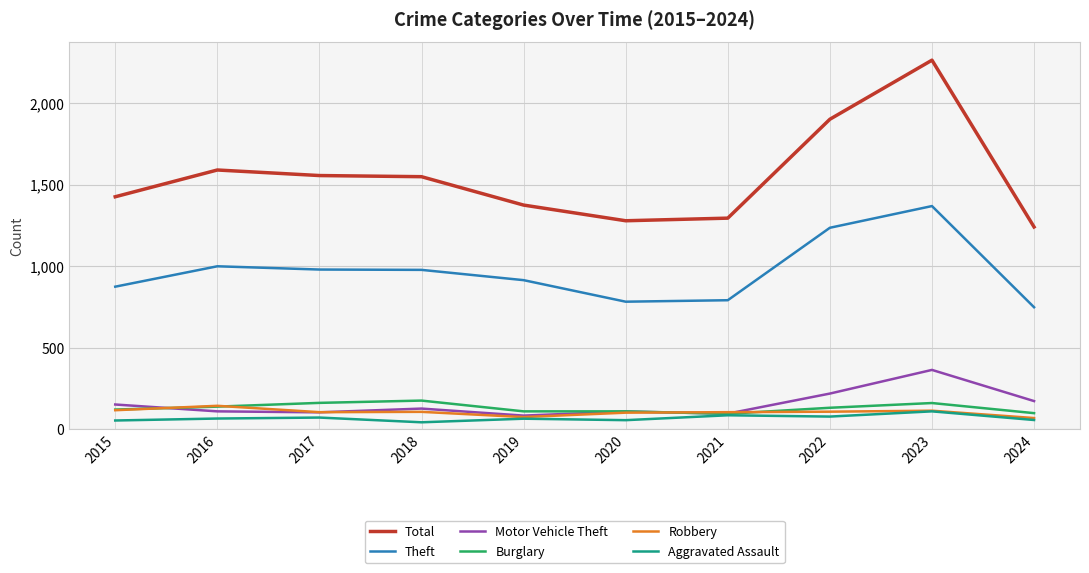

Which category has the highest value in the Total series?

2023